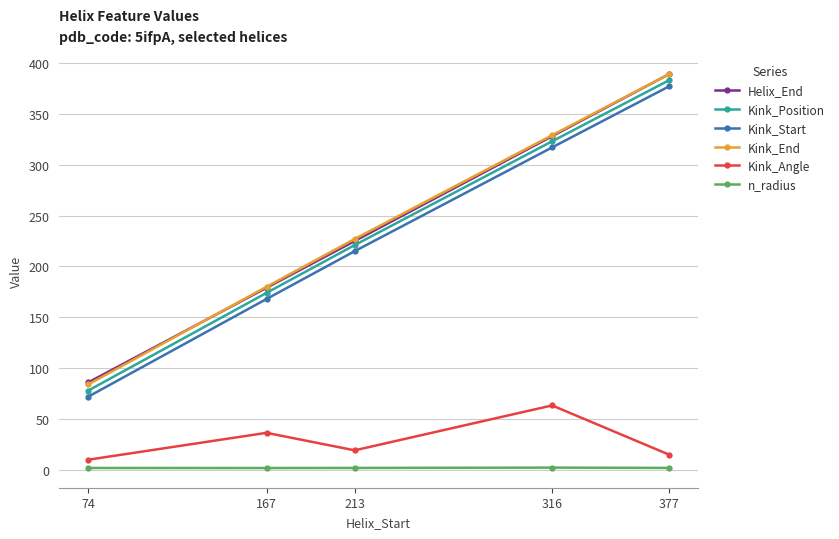

Does the chart have visible grid lines?

Yes